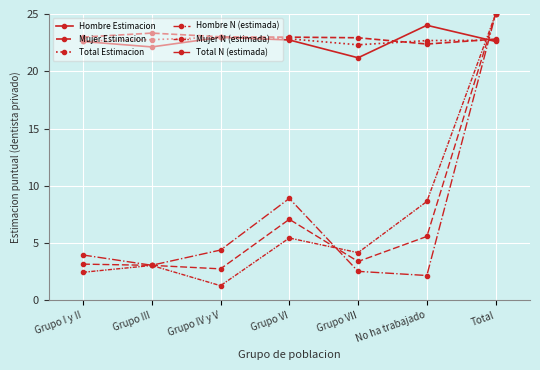

What is the greatest value displayed?

25.0